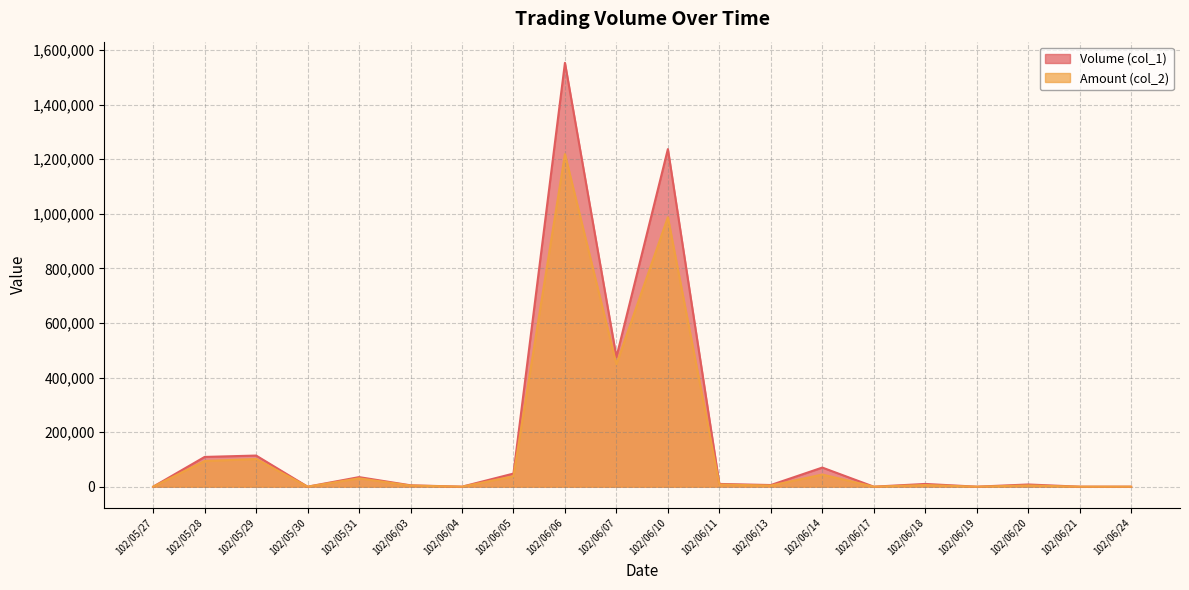

What is the label of the 4th point from the left?

102/05/30